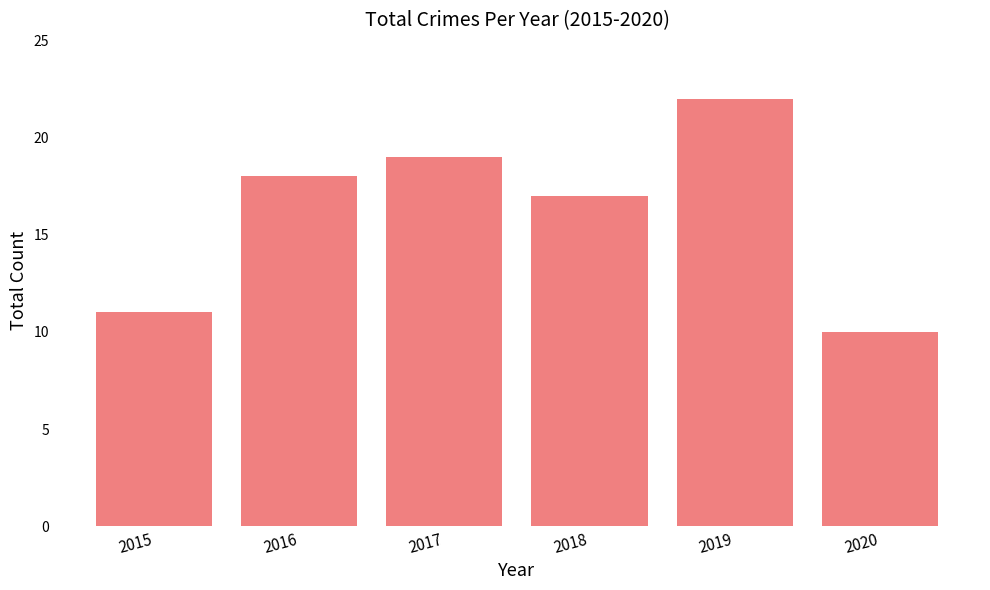

What is the ratio of the value at 2020 to the value at 2015?

0.9